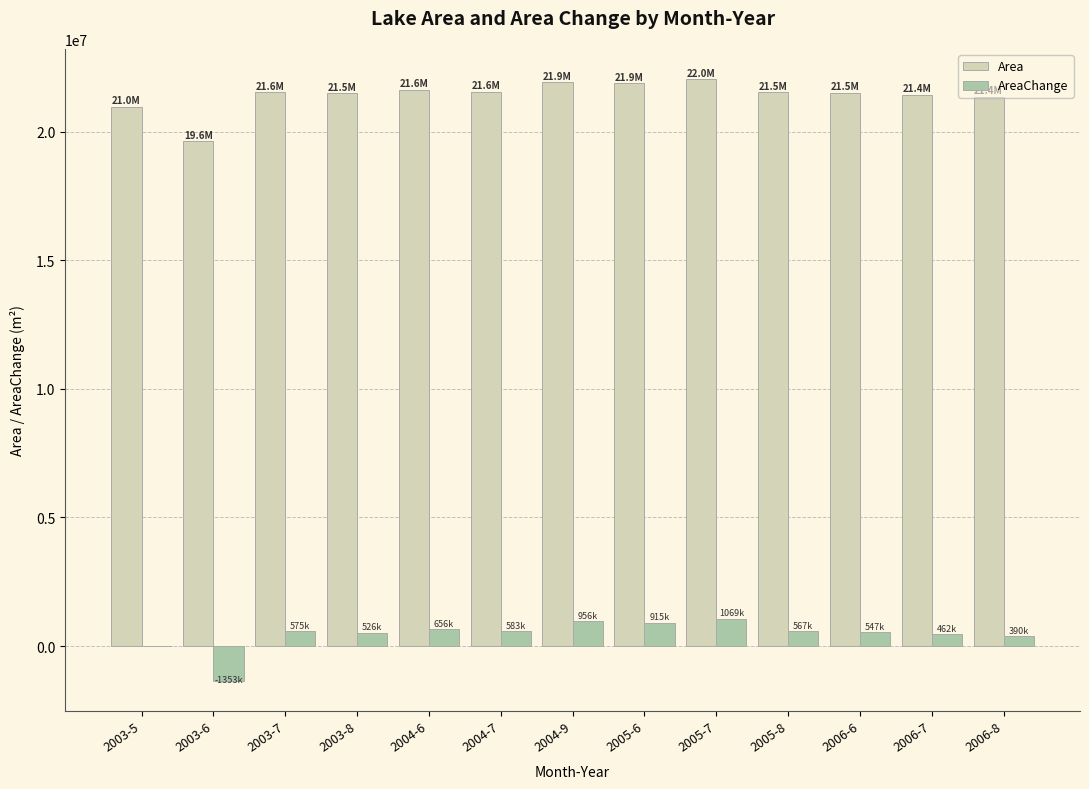

What is the sum of all AreaChange values?

5894100